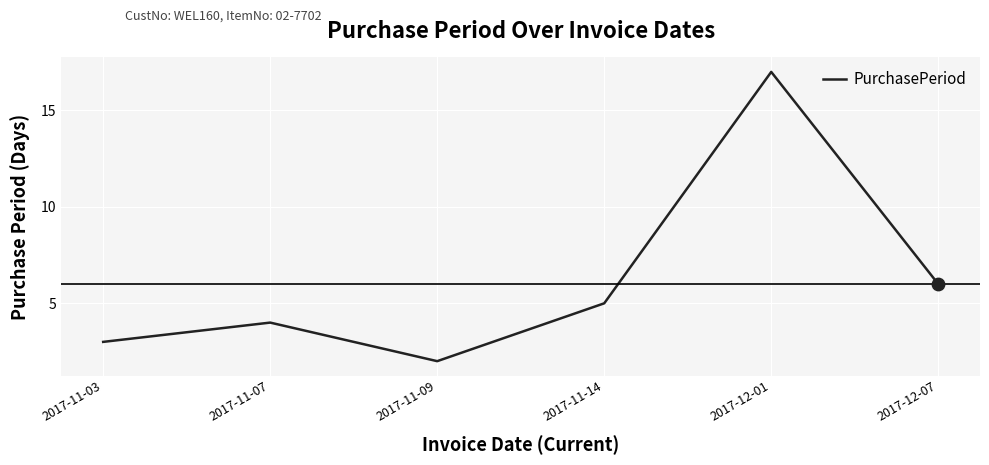

Between 2017-11-07 and 2017-11-09, which is larger?

2017-11-07